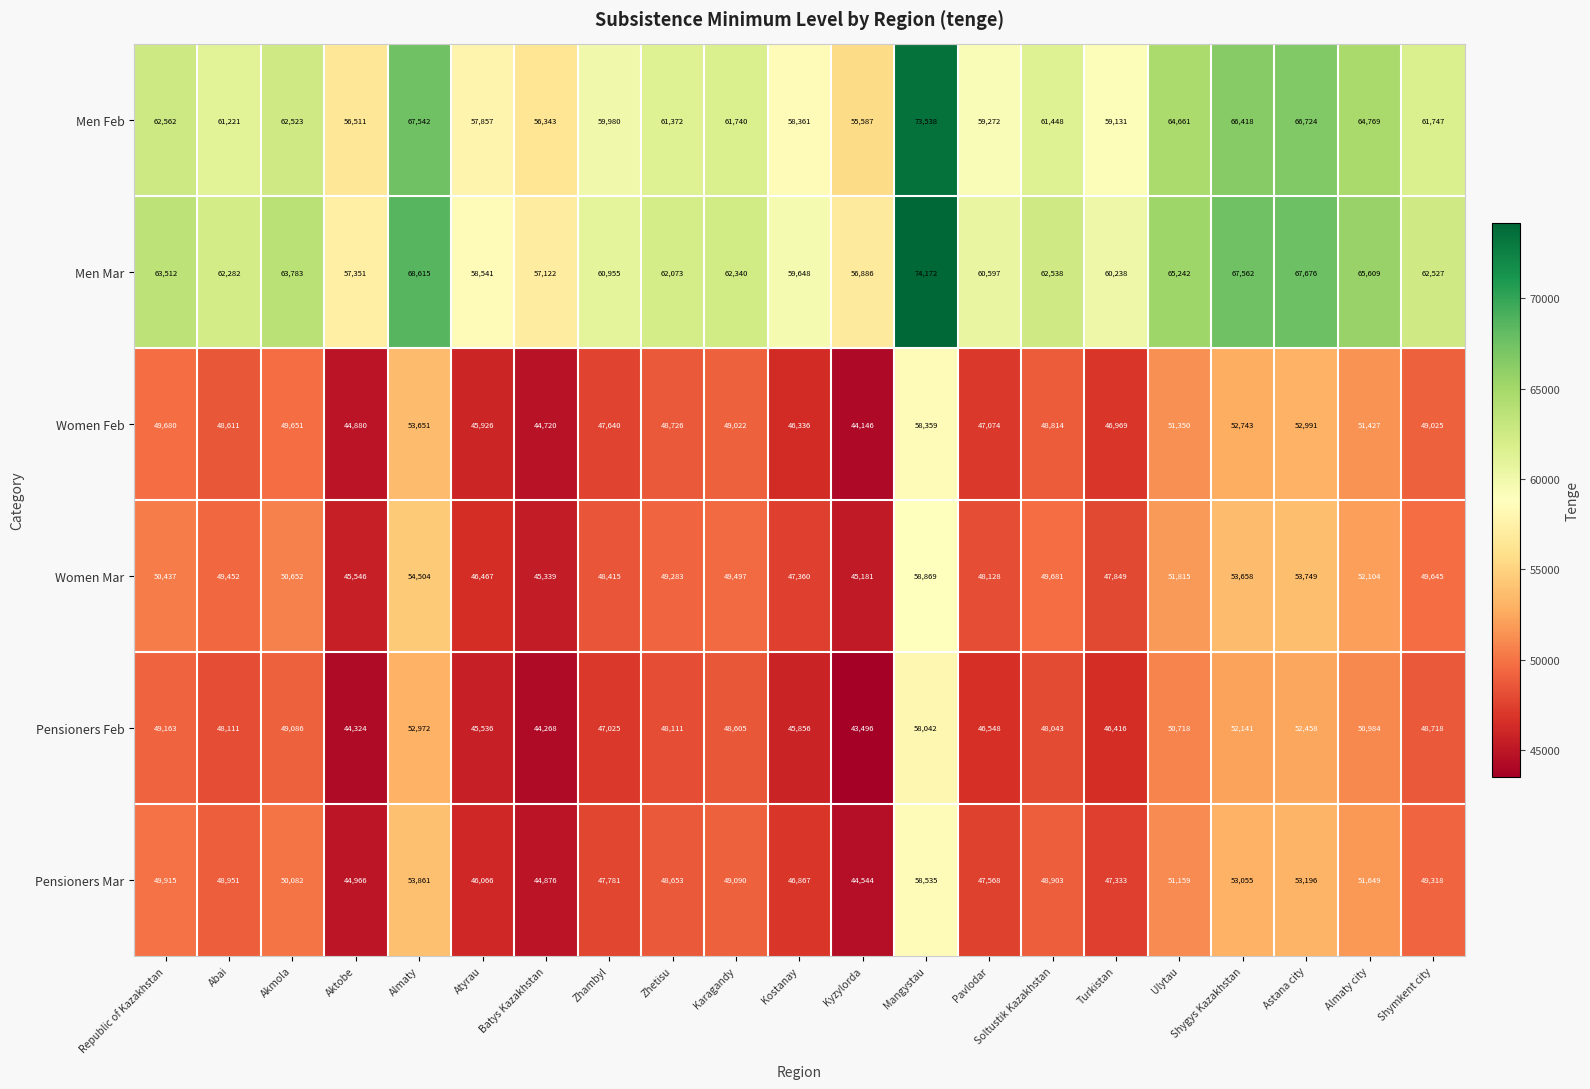

At which category does the chart reach its minimum across all series?

Kyzylorda